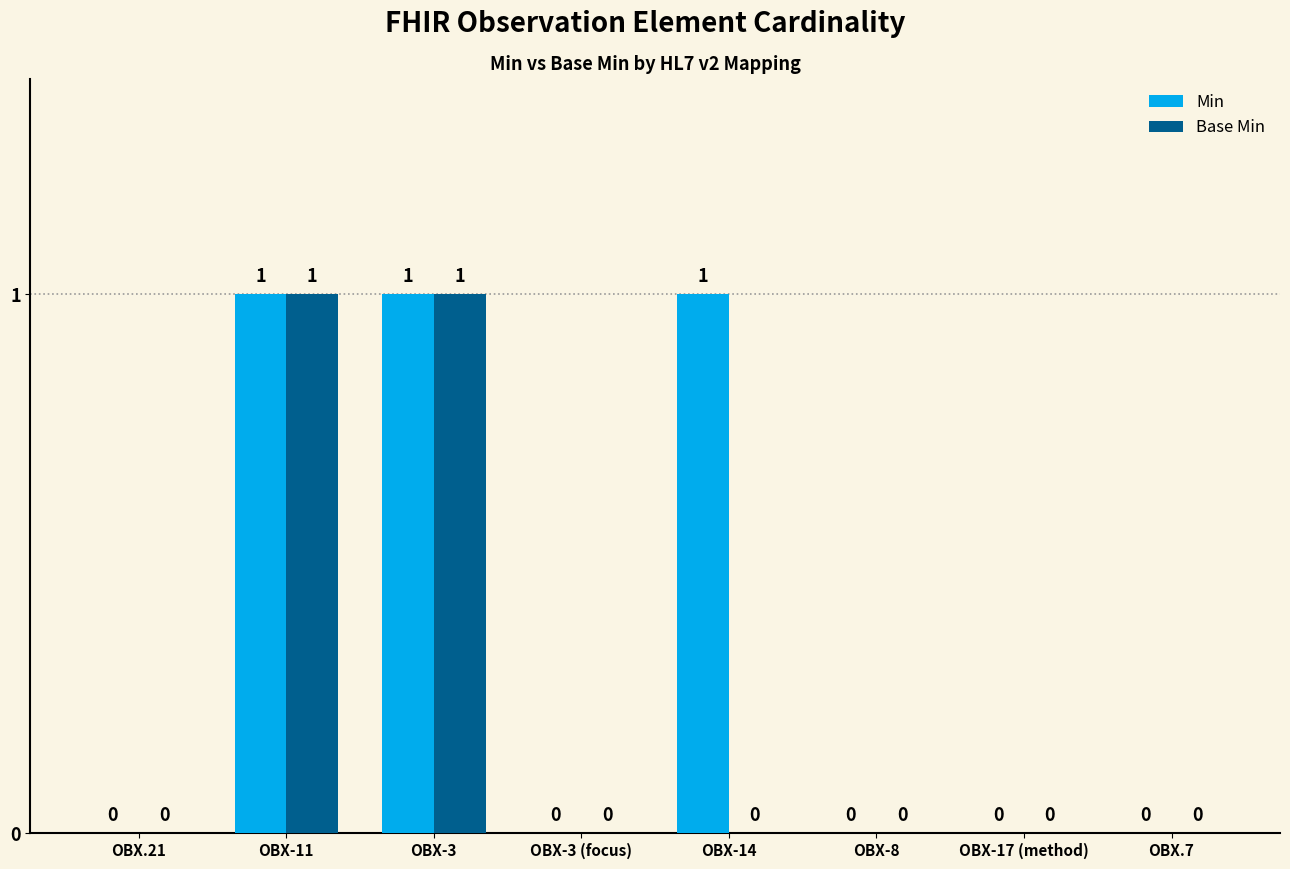

How many values in Base Min are above zero?

2